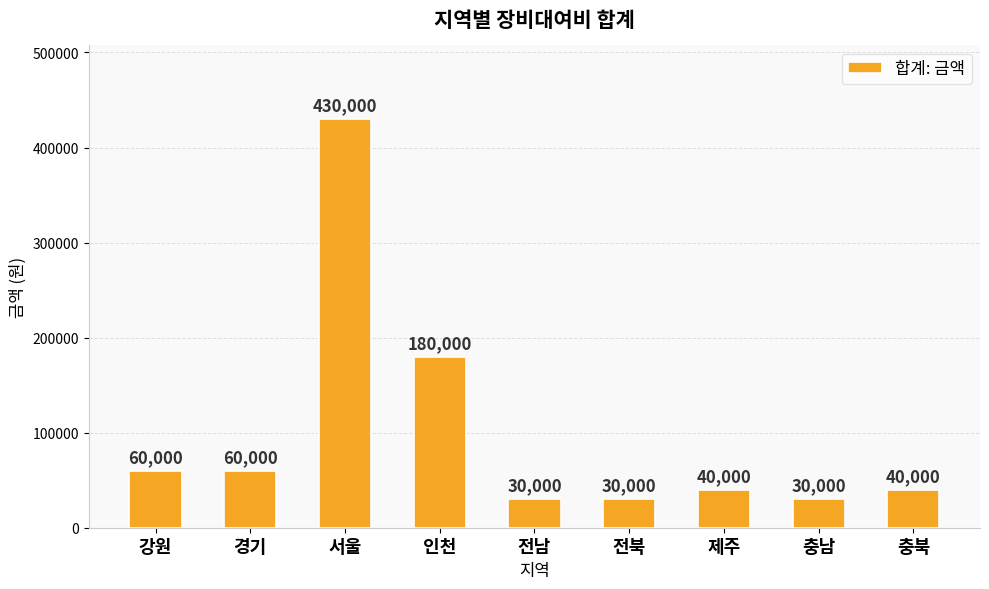

Which category has the highest value across all series?

서울